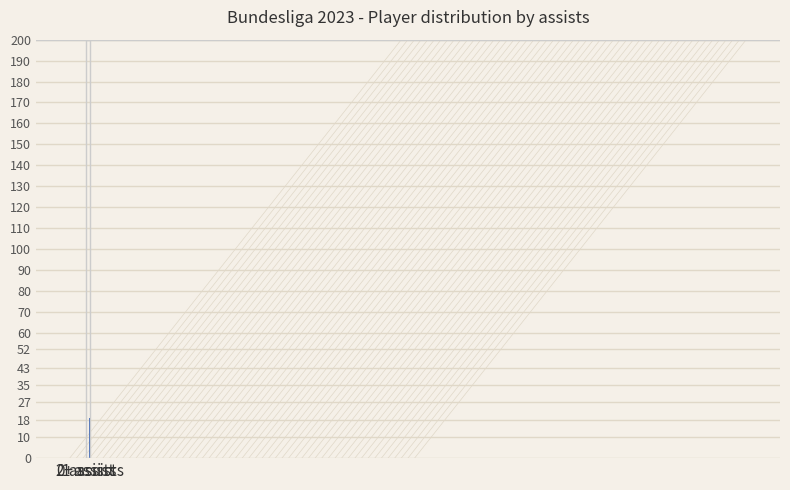

What is the difference between the maximum and minimum values?

145